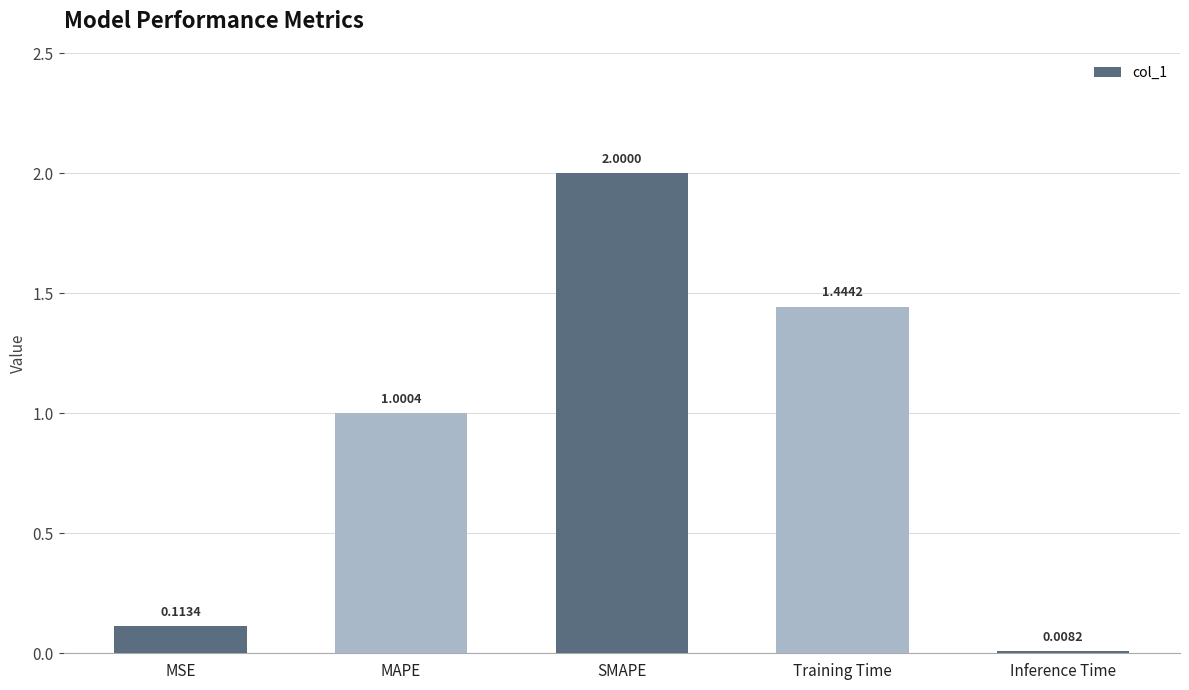

What is the label of the 1st bar from the right?

Inference Time